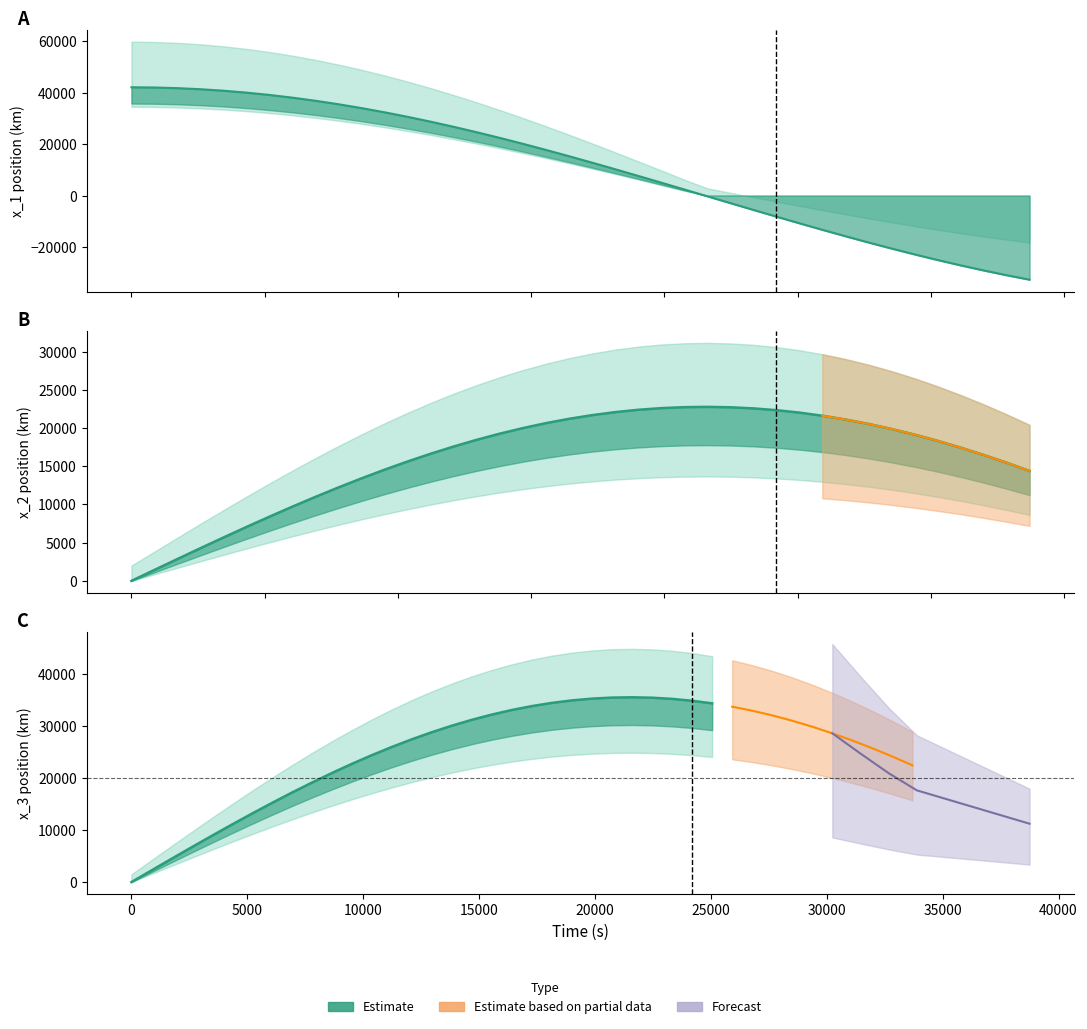

How many intersections are there between x_2 and t?

1